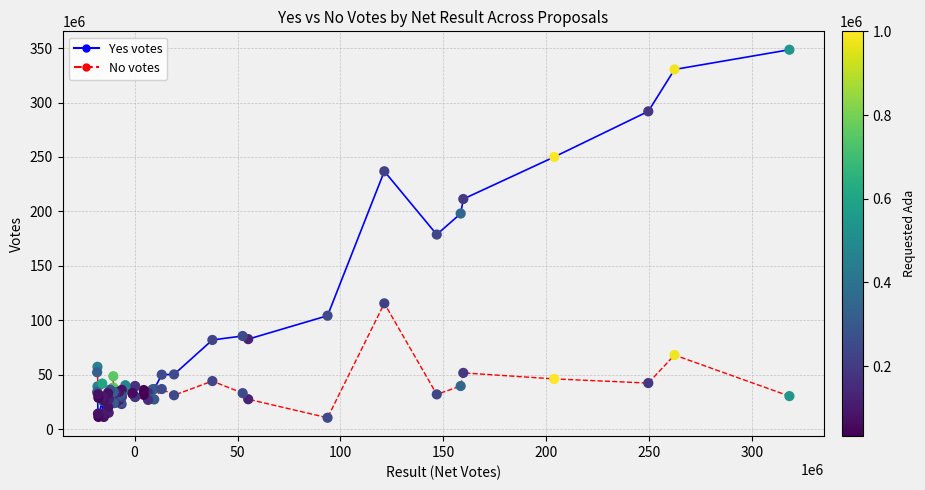

Which series contains the lowest Y value?

No votes